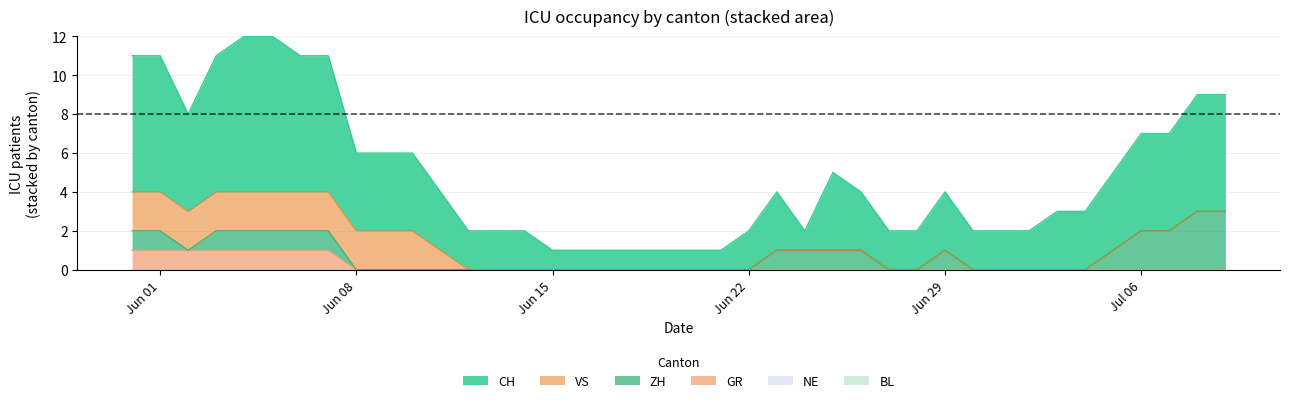

What position from the left is 2020-07-01?

32